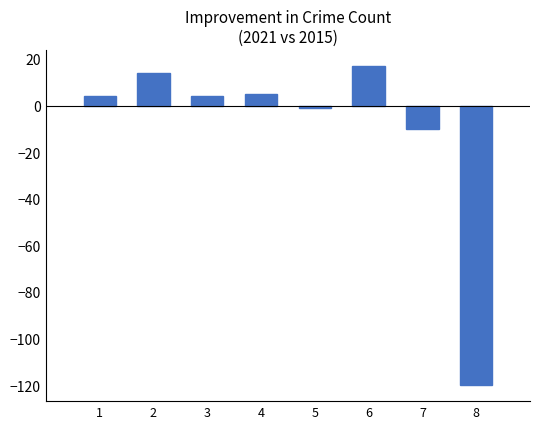

The chart shows a value of 4 at 3. True or false?

True